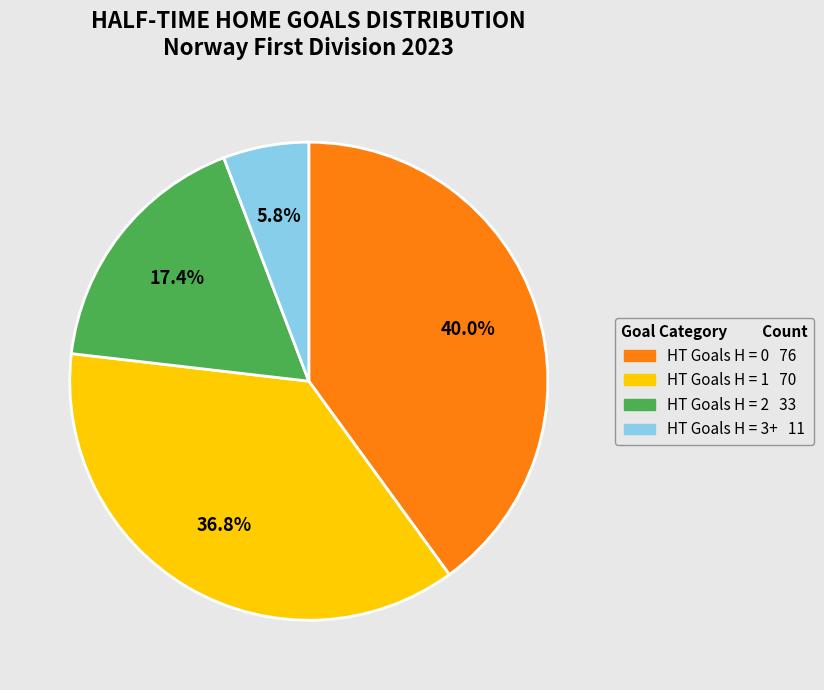

Does any single category account for the majority?

No